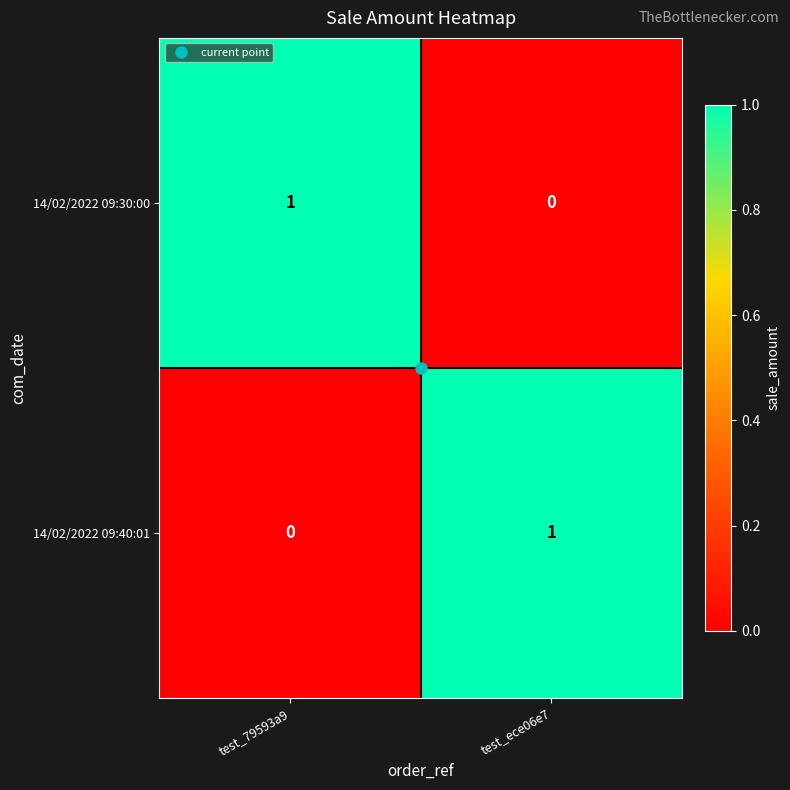

How many distinct data groups are displayed?

2